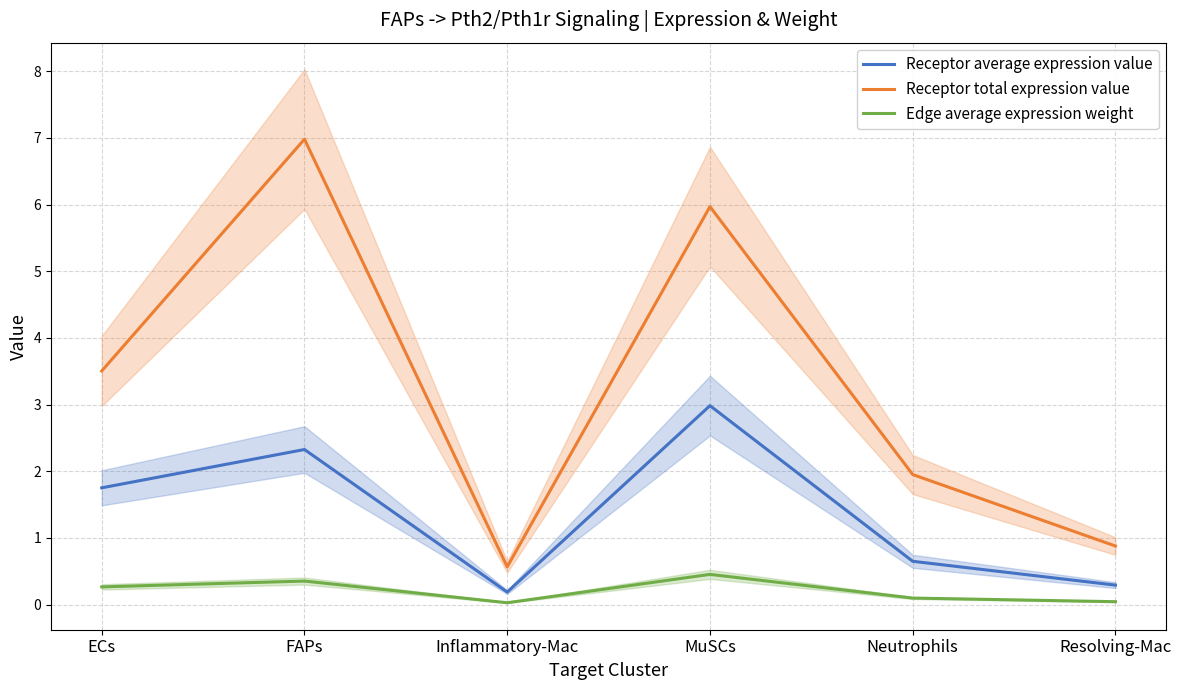

At which category does the chart reach its peak across all series?

FAPs